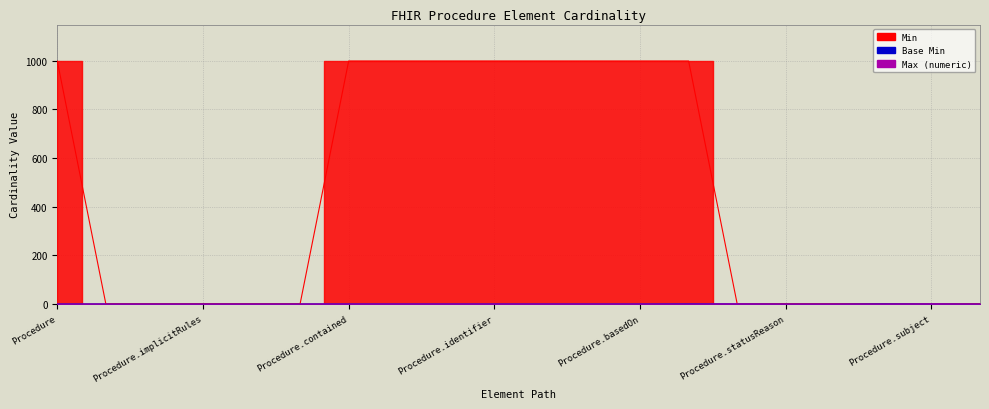

At which category does the chart reach its peak across all series?

Procedure